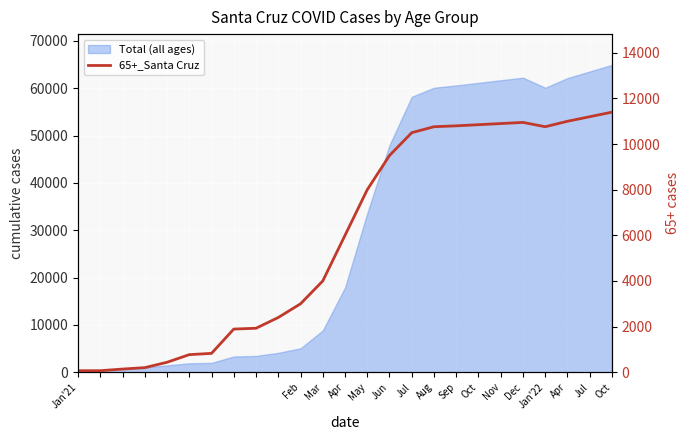

Between Oct and Apr, which is larger?

Oct